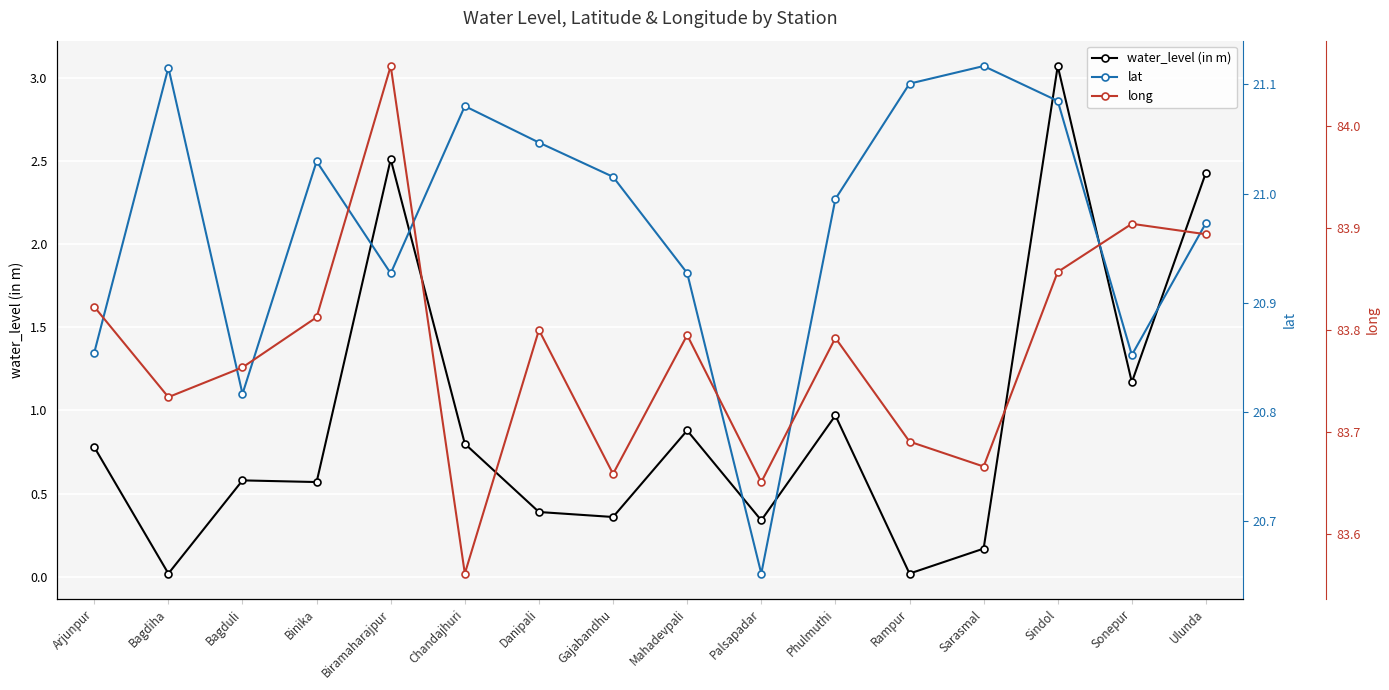

Is this an area chart (filled region under the line)?

No